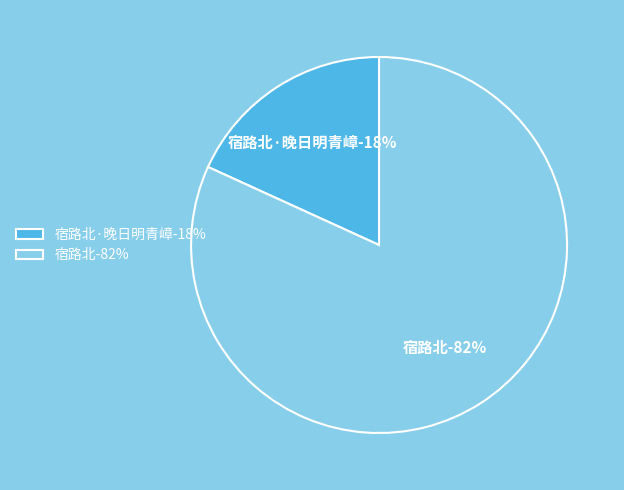

To the nearest percent, what is the difference between the largest and smallest slice percentages?

64%